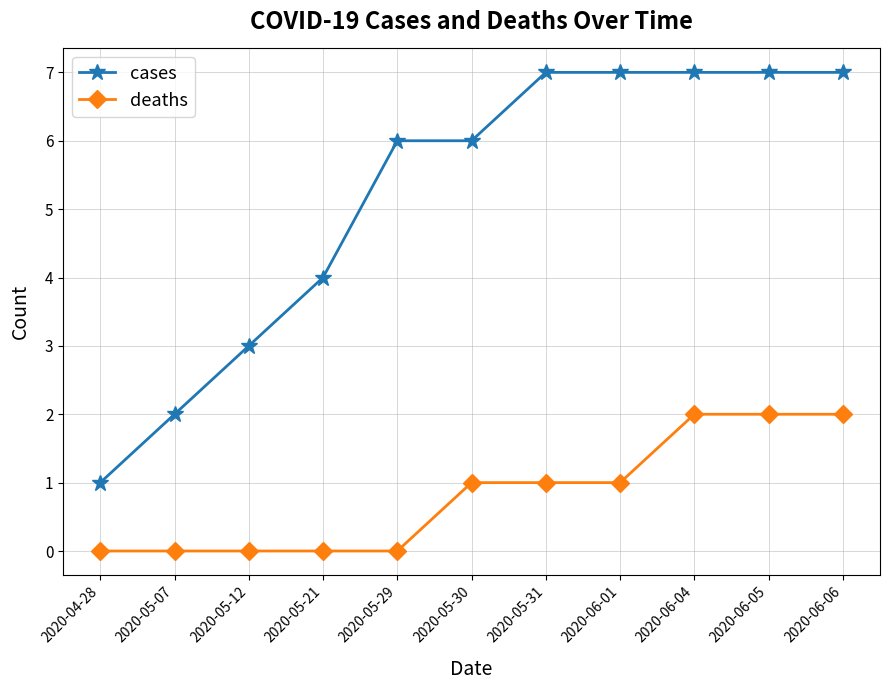

The deaths series shows 1 at 2020-05-31. True or false?

True